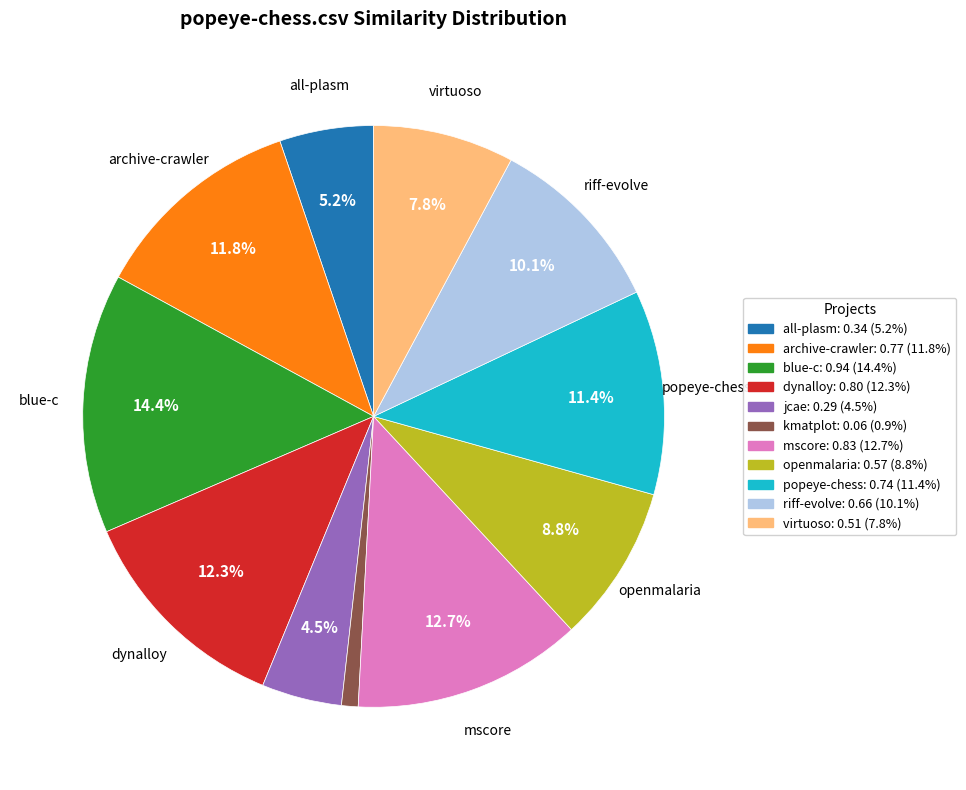

Is there any slice that represents more than half of the pie?

No